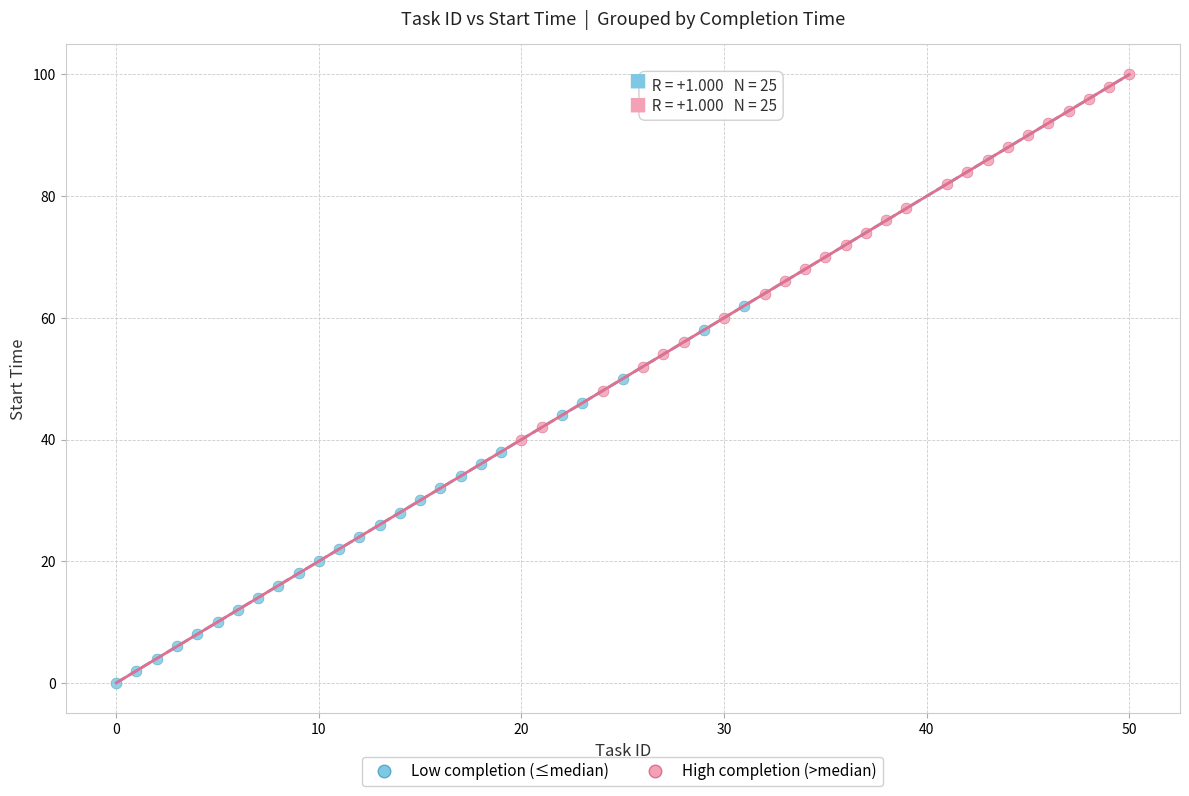

What are all the series names shown in the legend?

Low completion (≤median), High completion (>median)